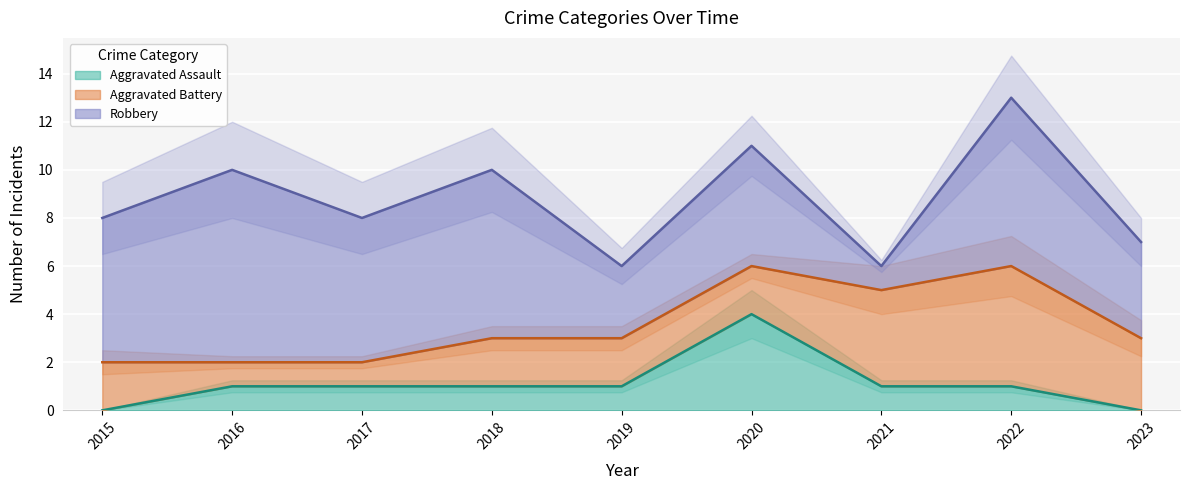

At which category is the sum across all series the highest?

2022